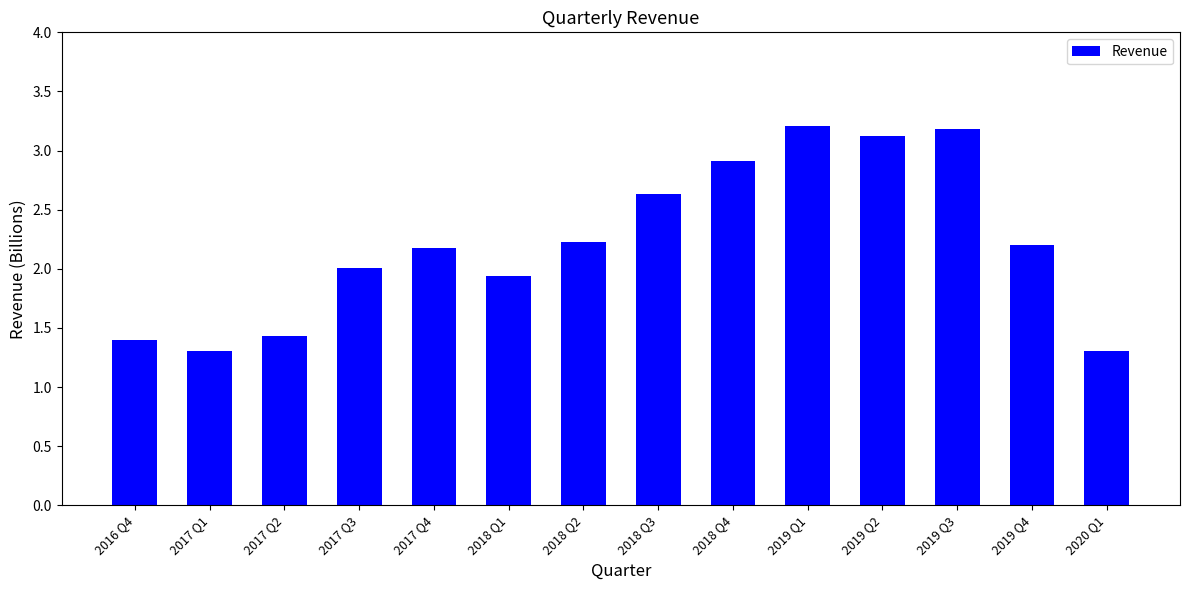

Reading left to right, what are all the values shown in this chart?

1.4	1.3	1.4	2.0	2.2	1.9	2.2	2.6	2.9	3.2	3.1	3.2	2.2	1.3